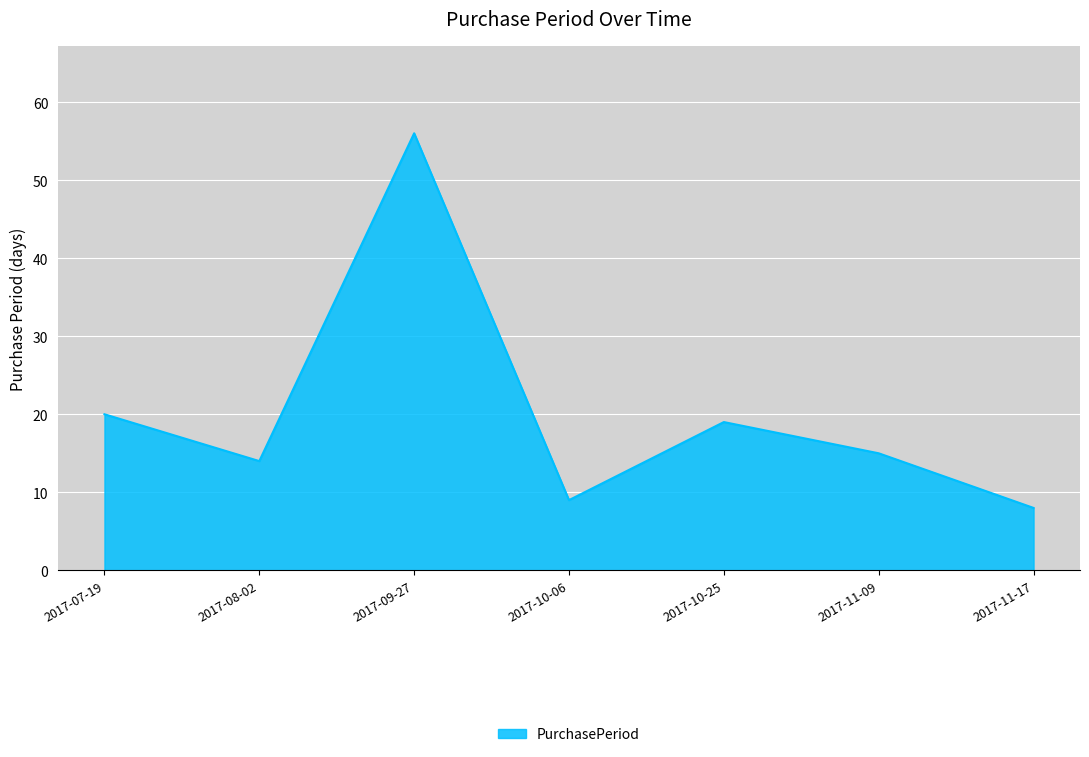

Read the value at 2017-10-06, to the nearest 10.

10